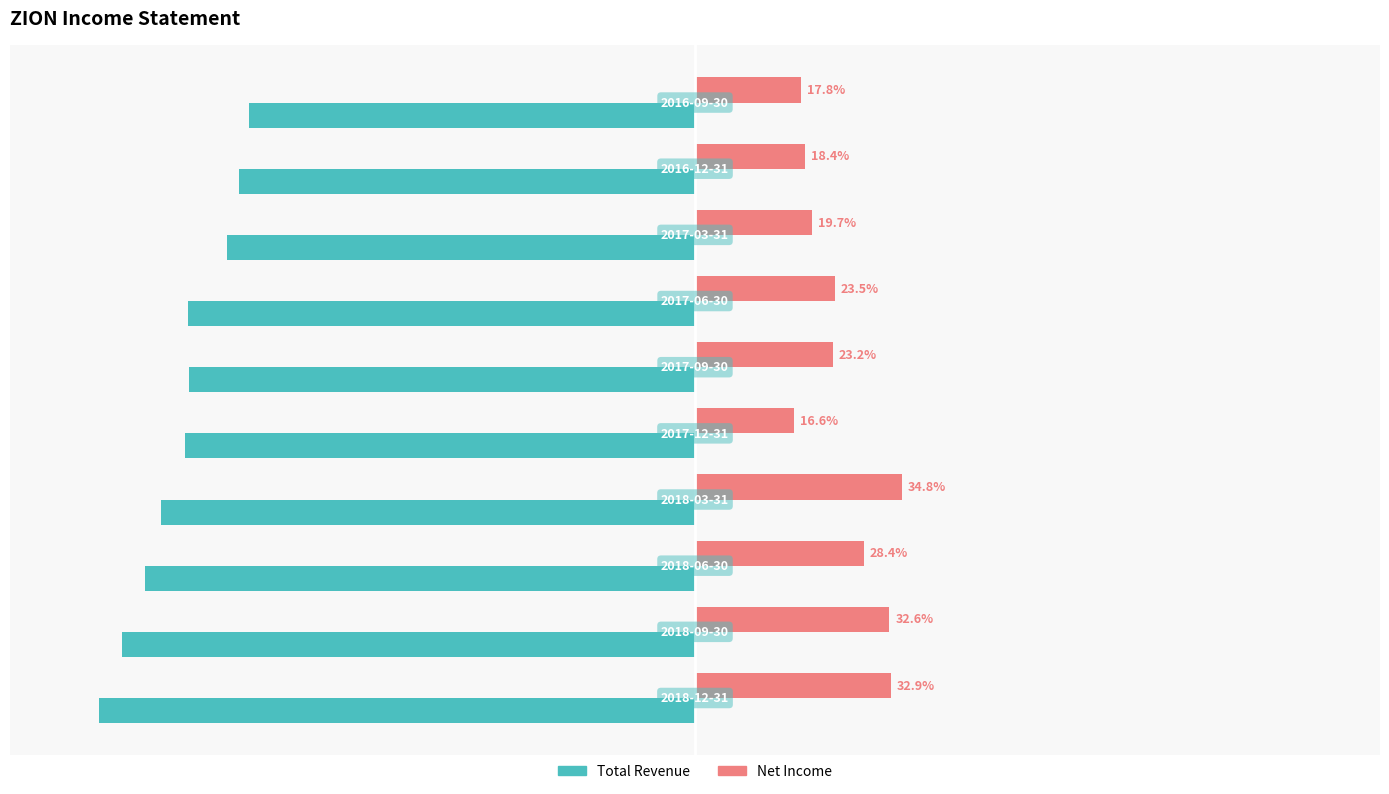

Which series has the largest range (max minus min)?

Total Revenue